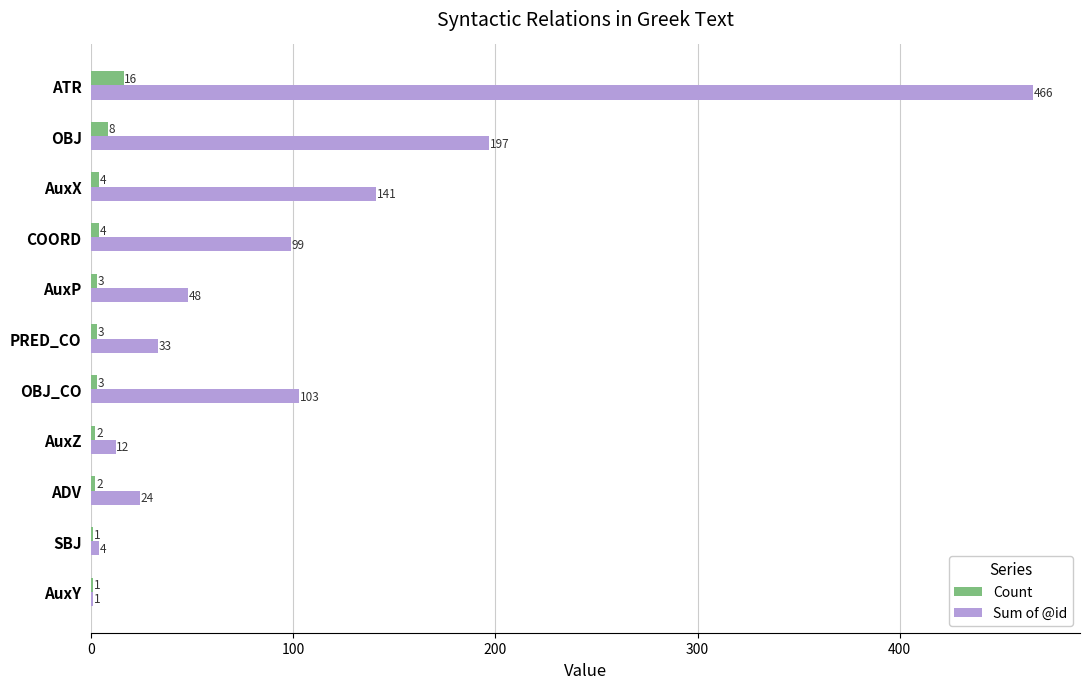

Count the number of data series in this chart.

2